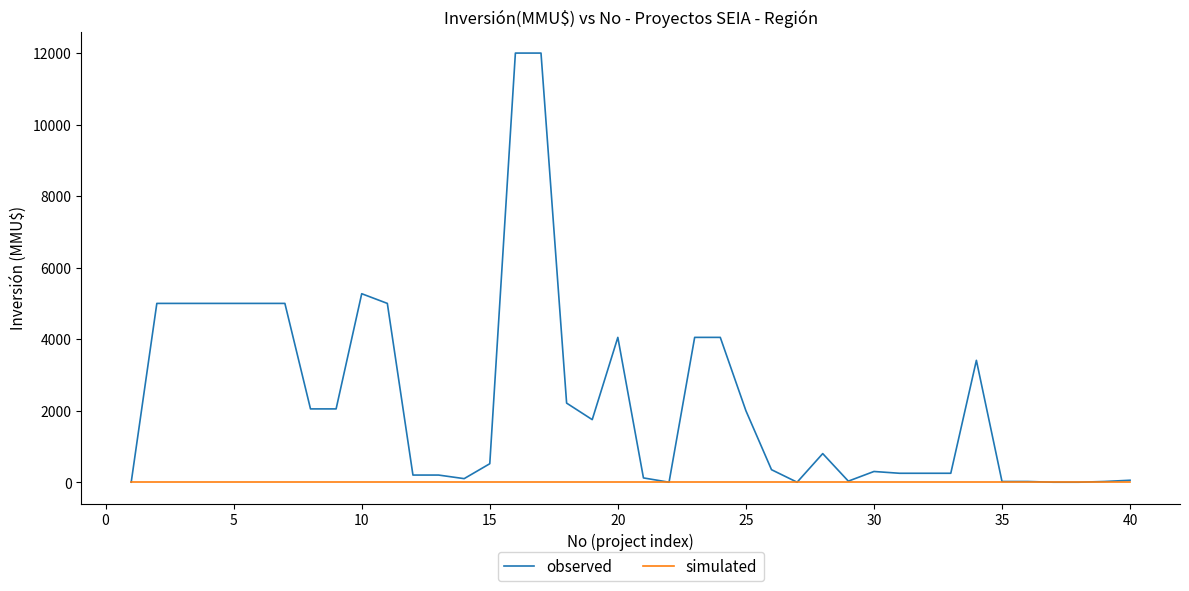

What is the highest value of the observed series?

12000.0